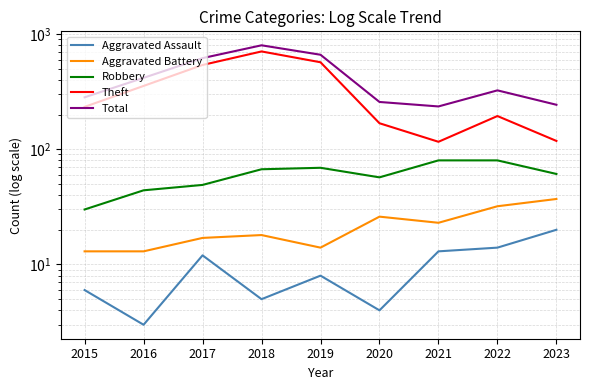

How many values in the Robbery series are below 61?

4